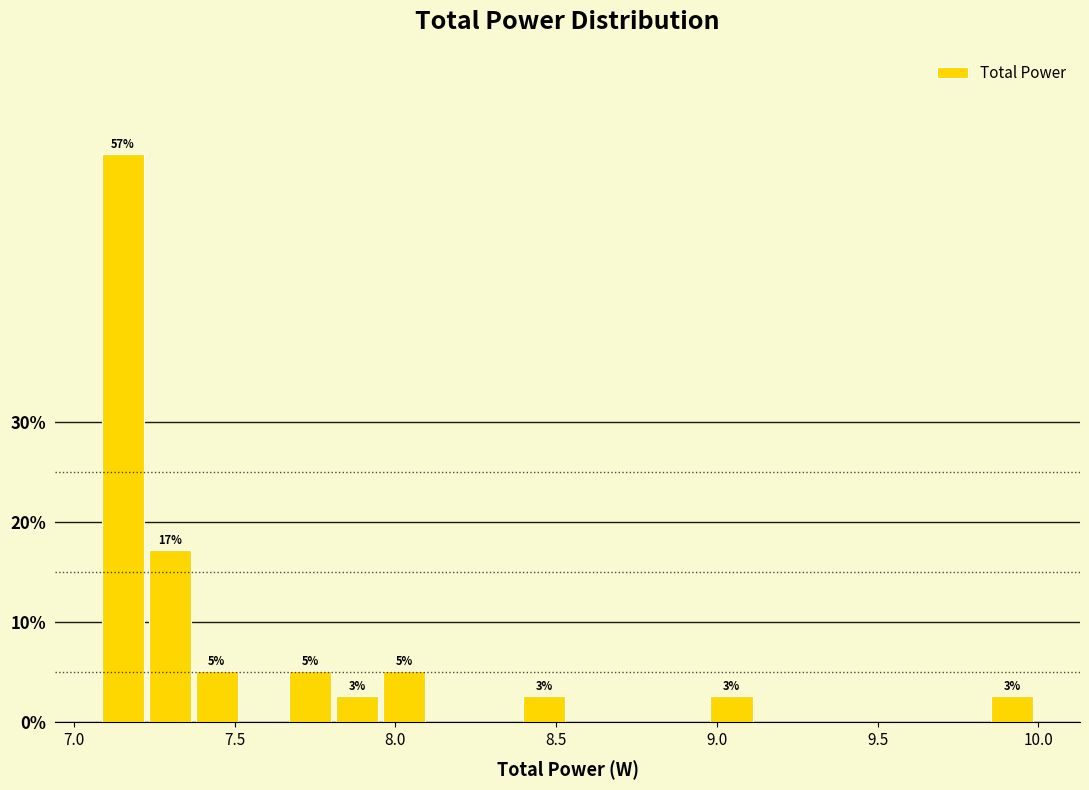

Read against the x-axis, roughly where is the centre of the tallest bar?

7.15